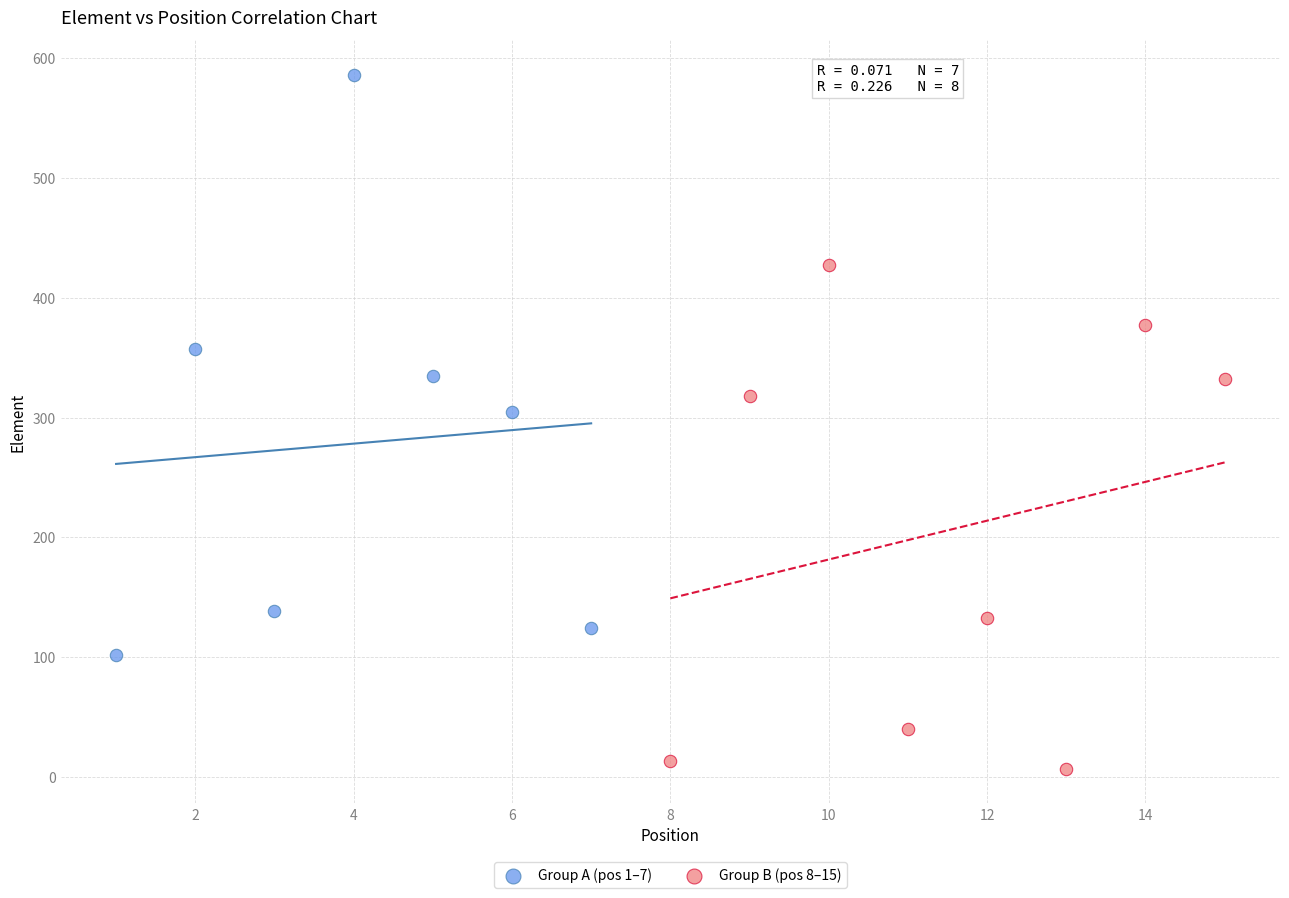

Which series reaches the maximum Y coordinate?

Group A (pos 1–7)